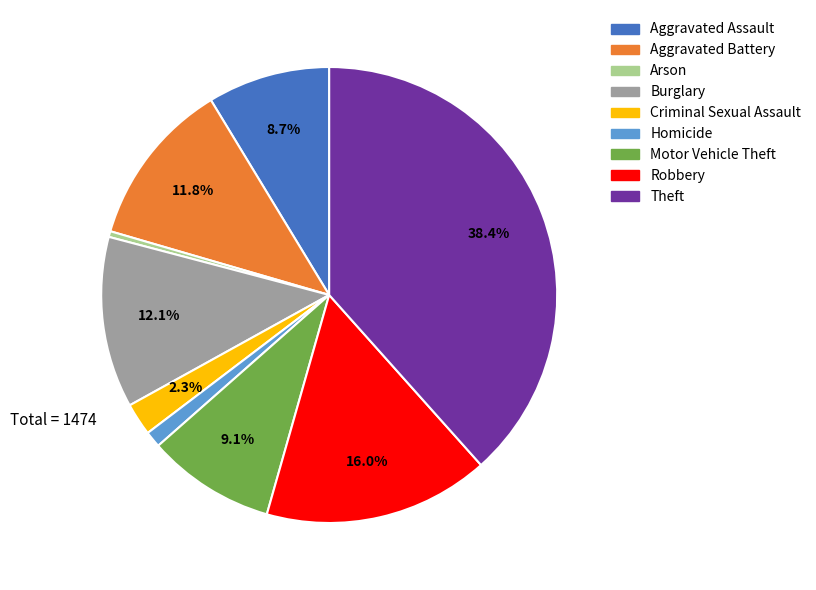

Is the sum of Homicide and Burglary greater than half?

No